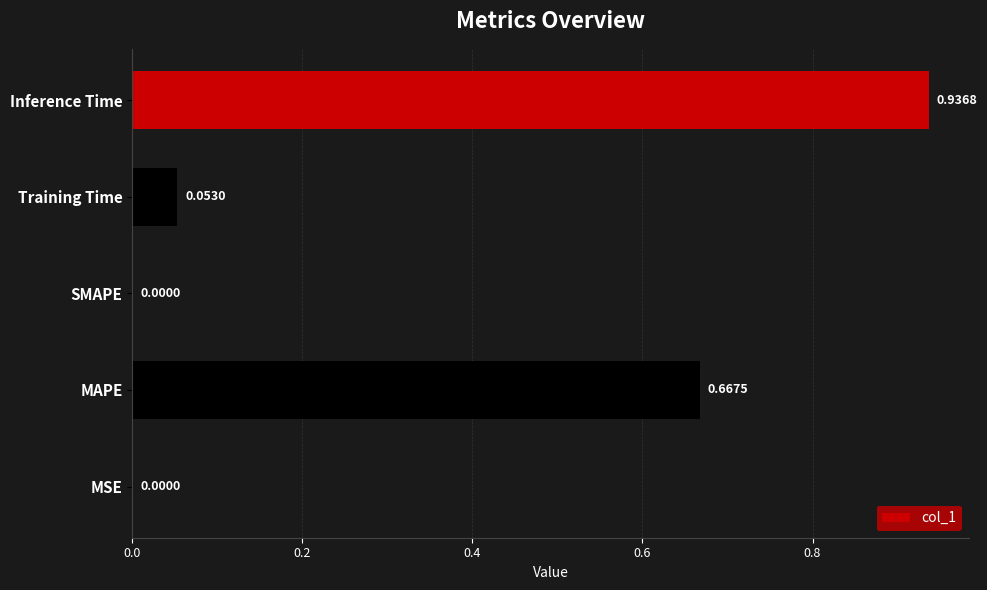

What is the change in value from MSE to Inference Time?

+0.9